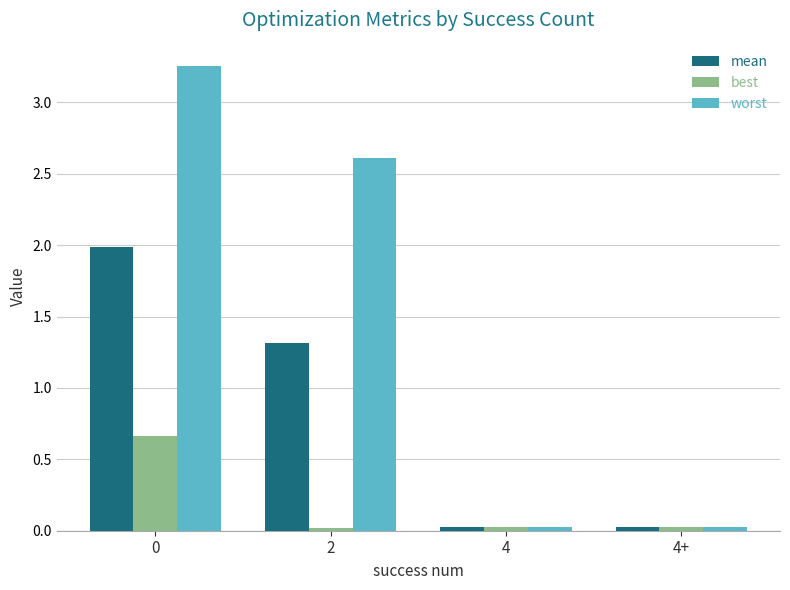

What is the difference between the best values at 4+ and 0?

0.6